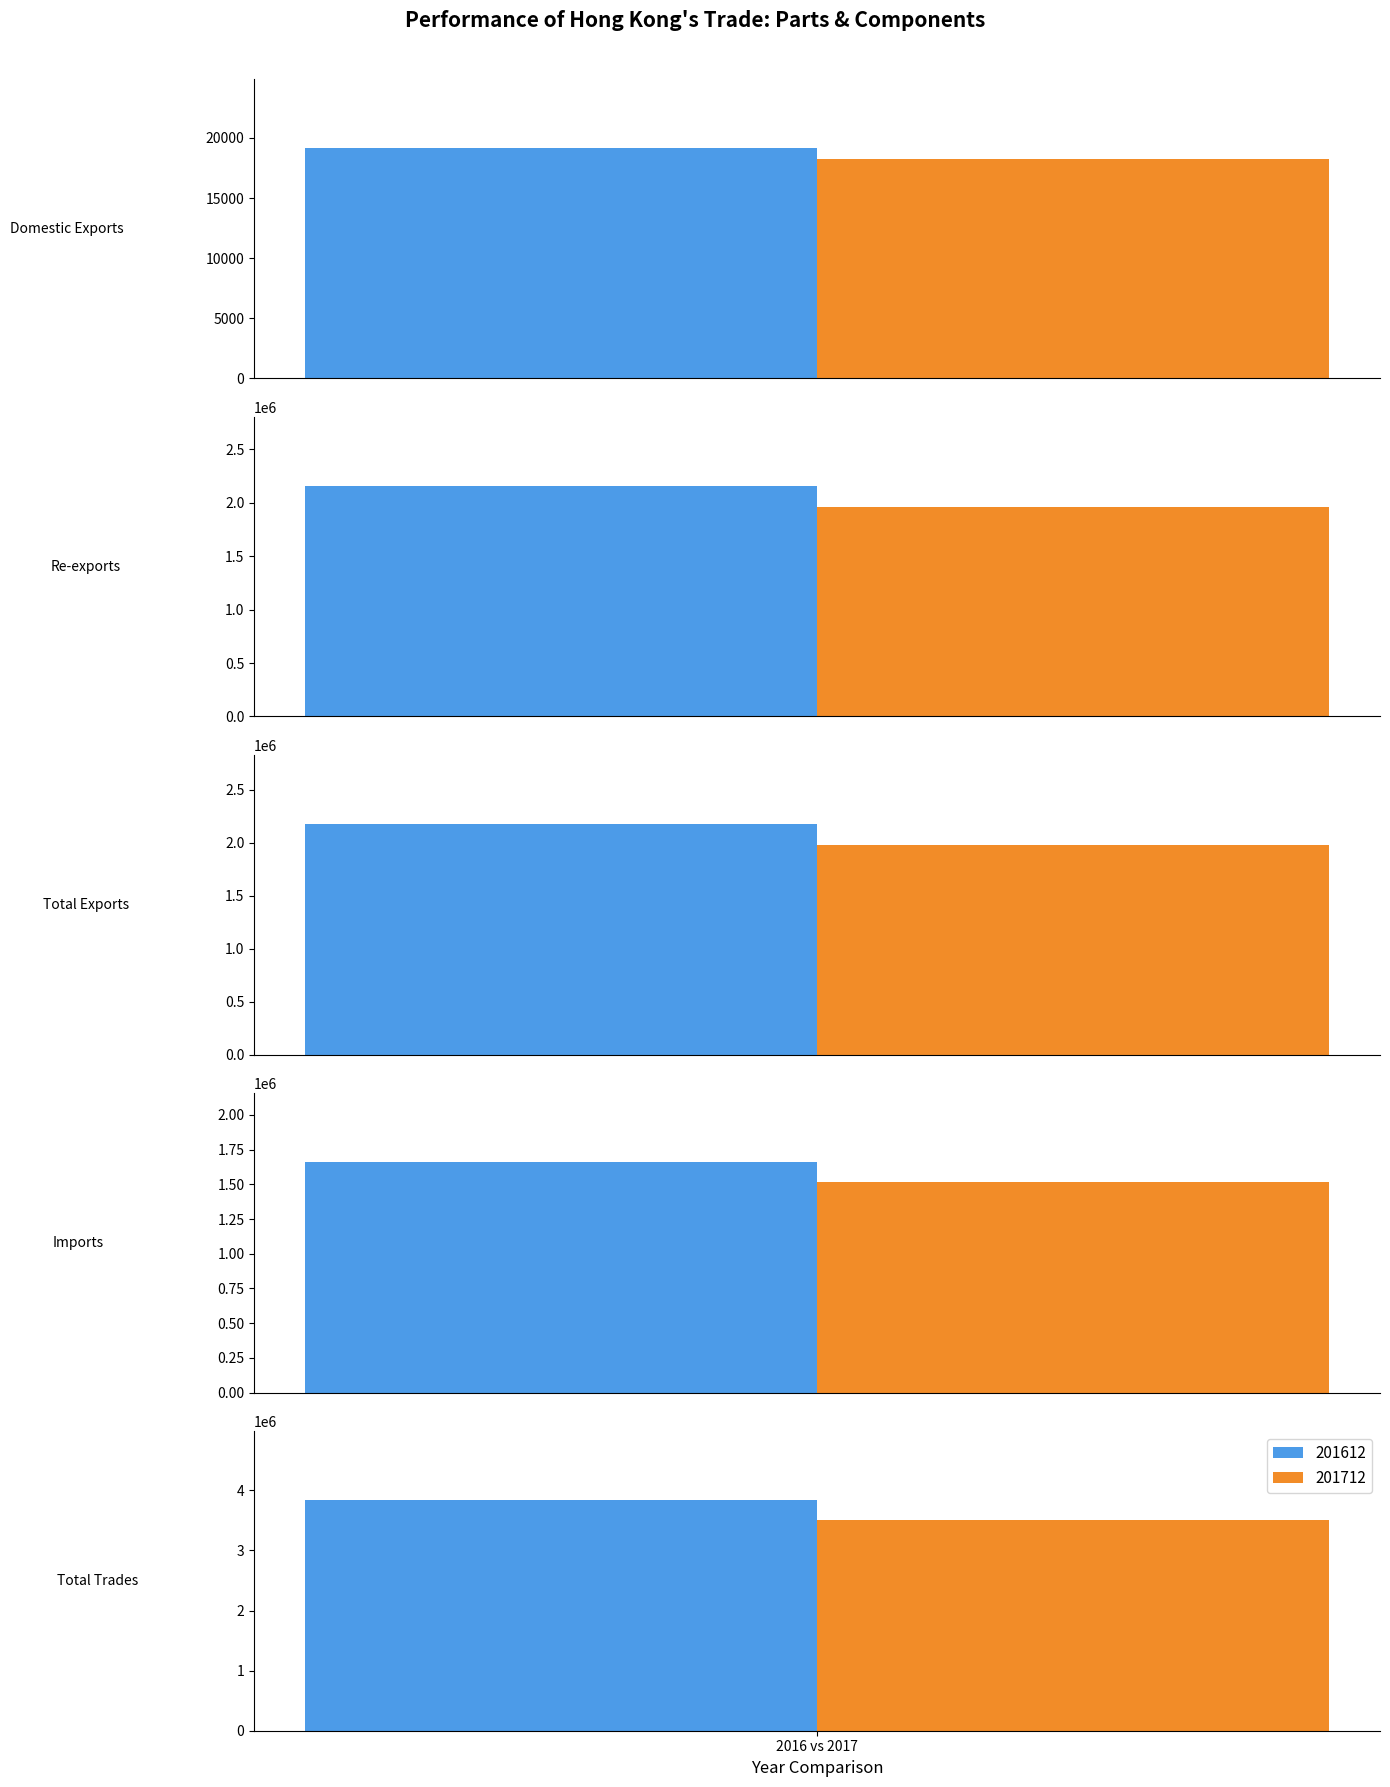

At which category does the chart reach its minimum across all series?

Domestic Exports